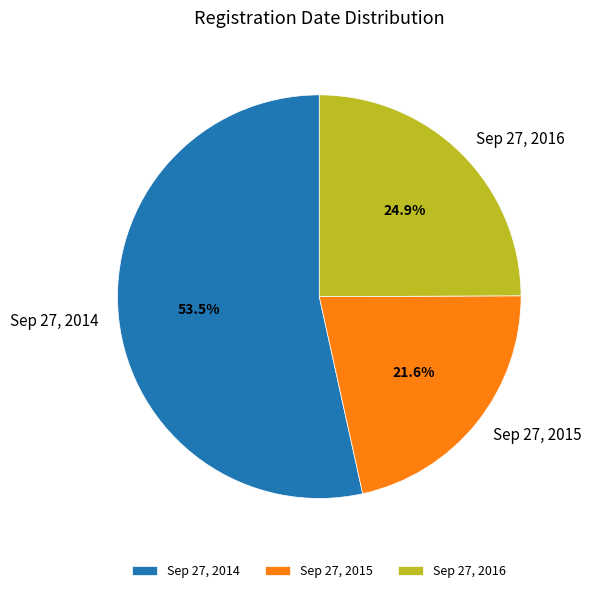

Which has a higher value, Sep 27, 2014 or Sep 27, 2015?

Sep 27, 2014